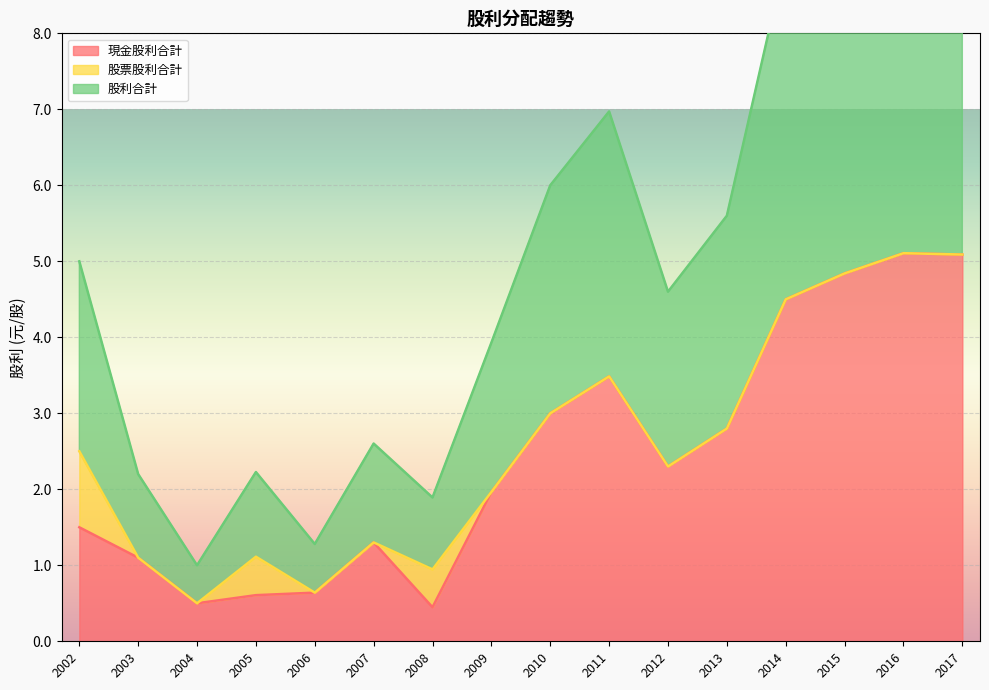

True or false: 現金股利合計 has a value of 0.6 at 2005.

True